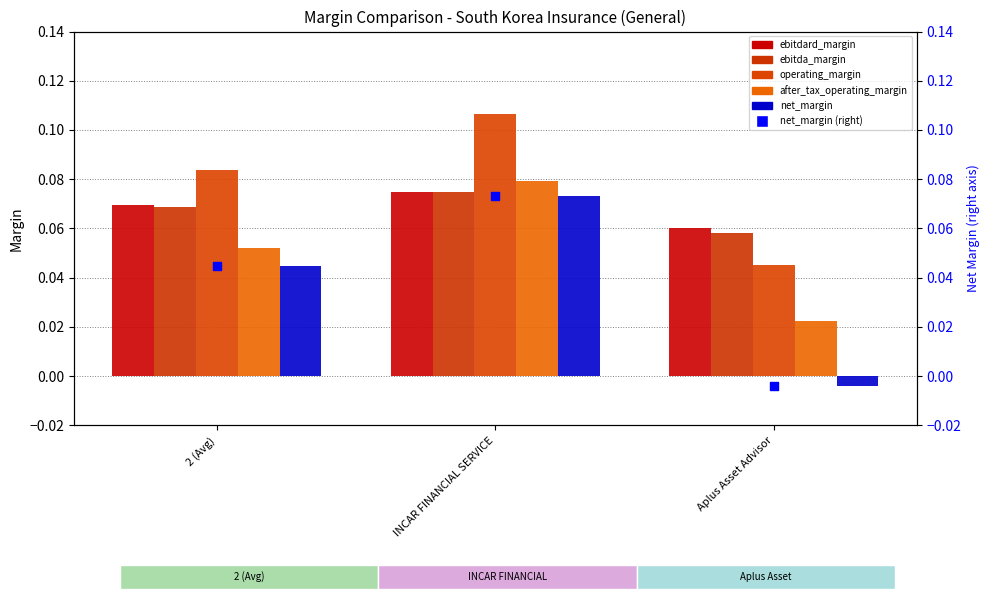

Which series has the largest Y range (max minus min)?

net_margin